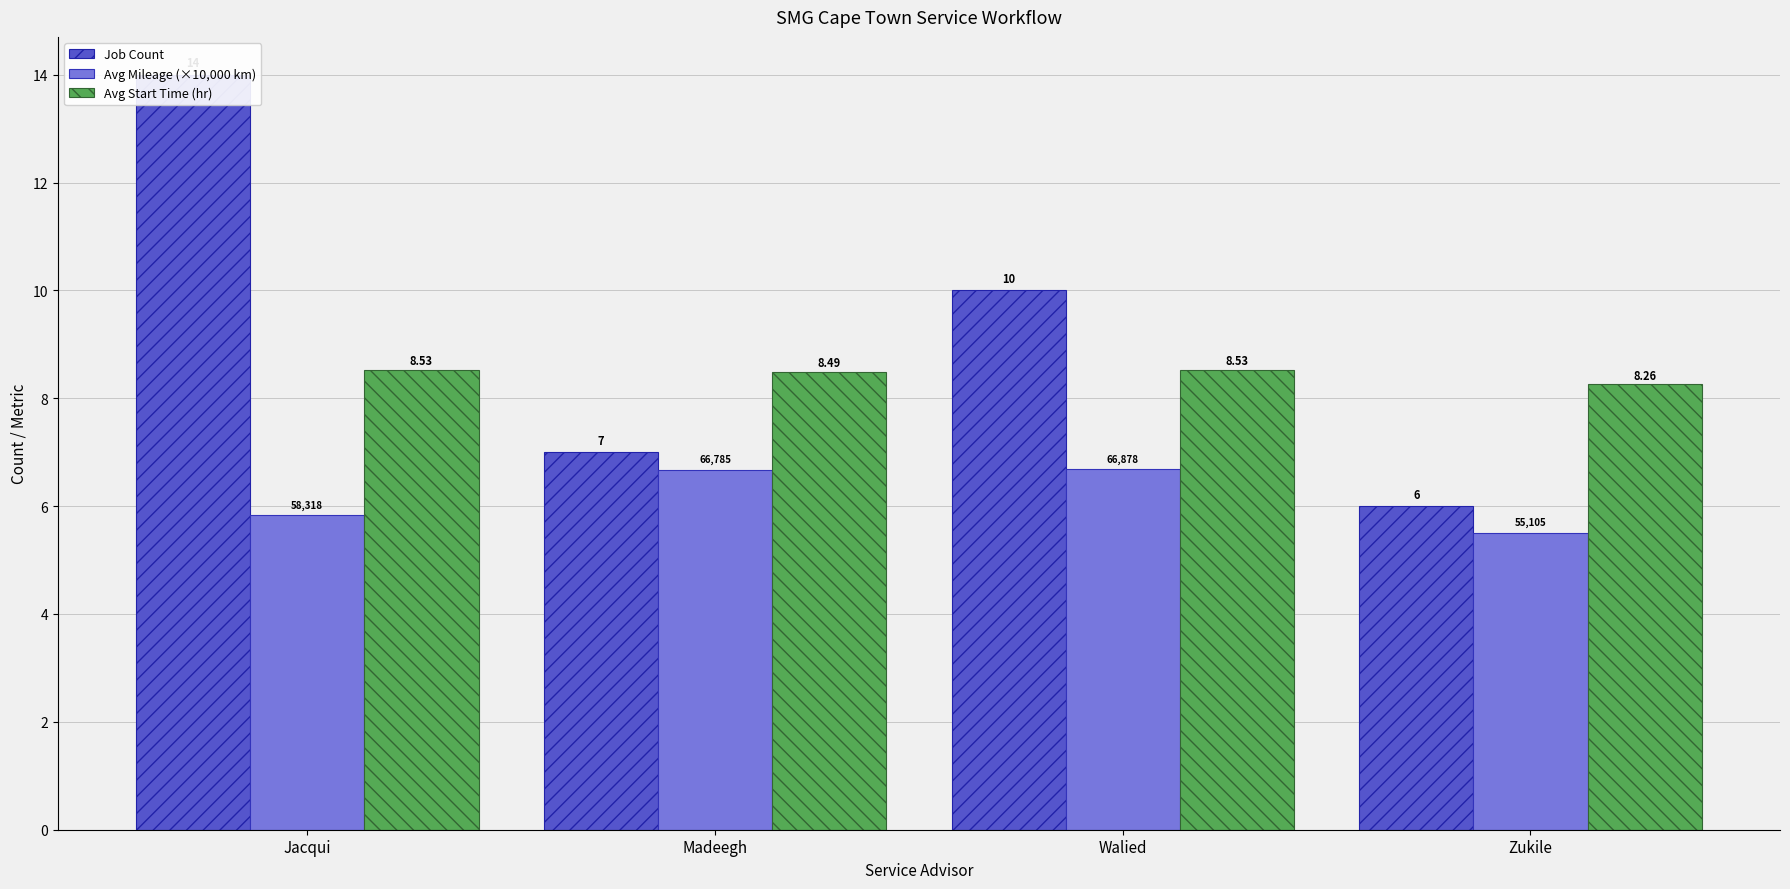

Which series has the largest total across all categories?

Job Count